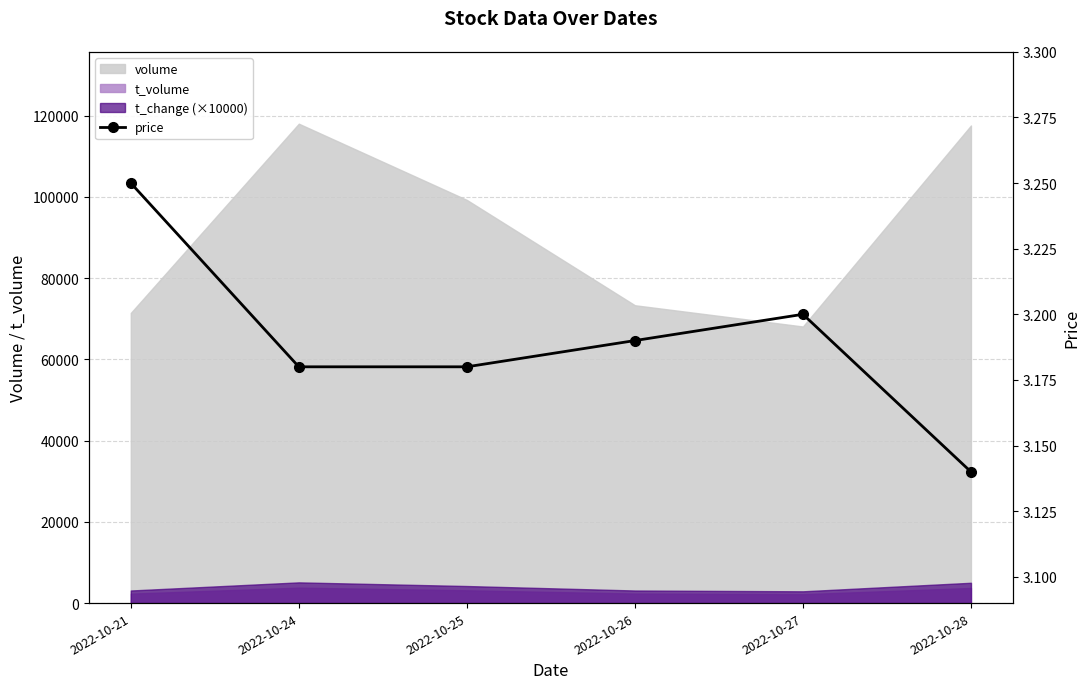

True or false: there are more than 1 points higher than both neighbors.

False